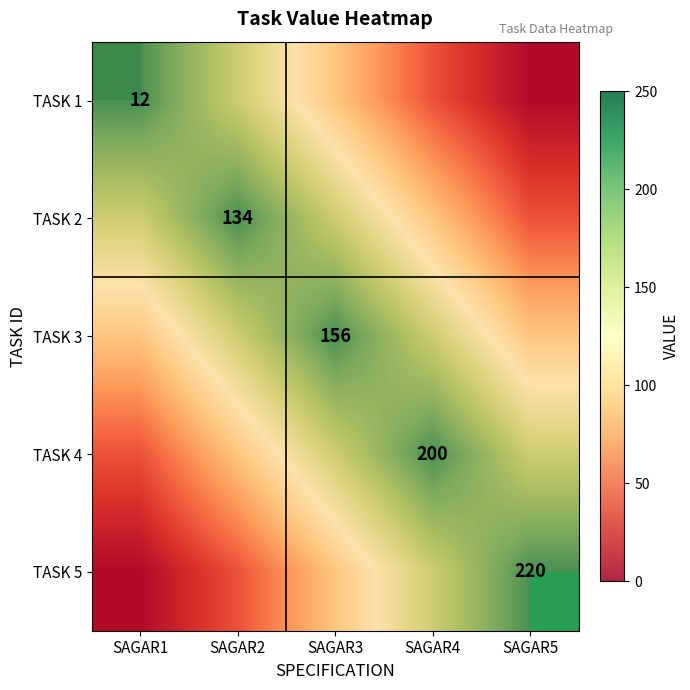

At which label does TASK 4 reach its minimum?

SAGAR1